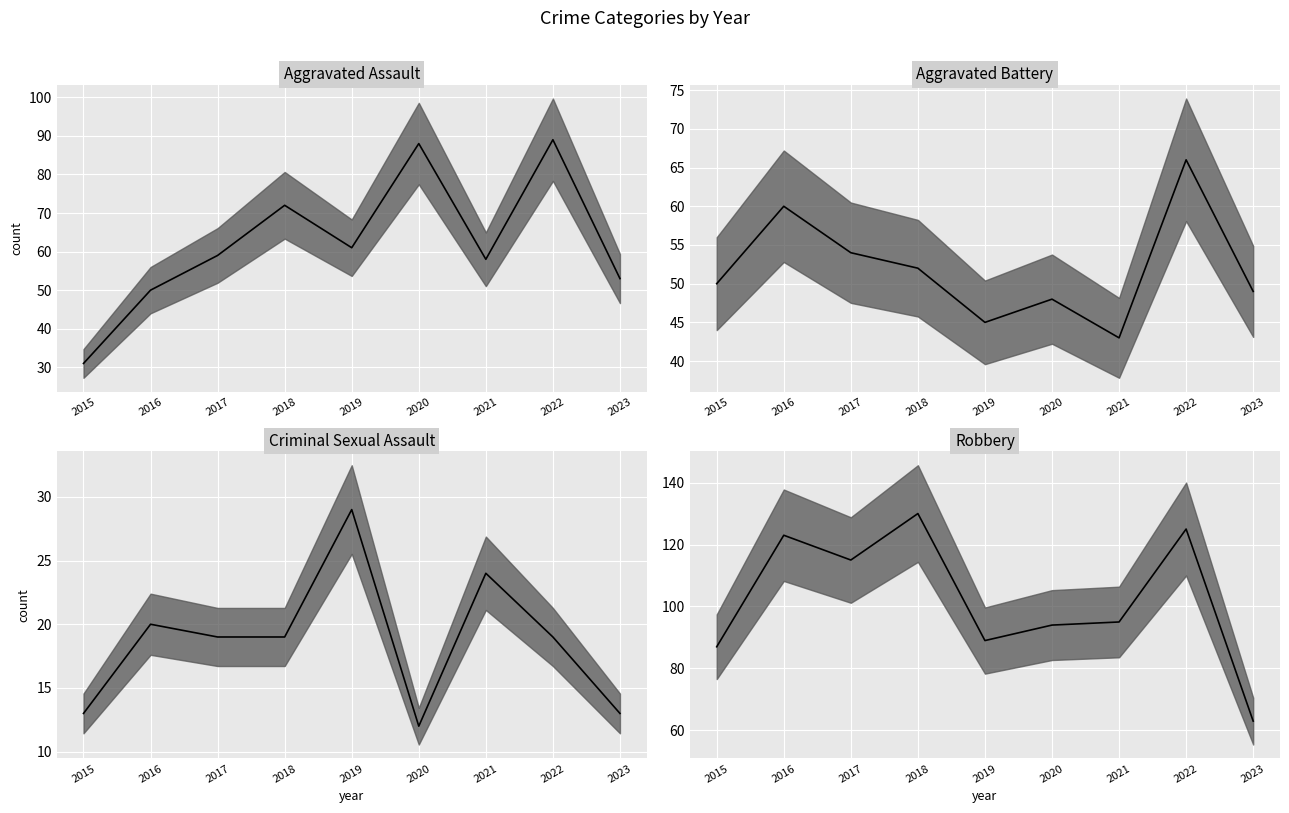

Is this an area chart (filled region under the line)?

No